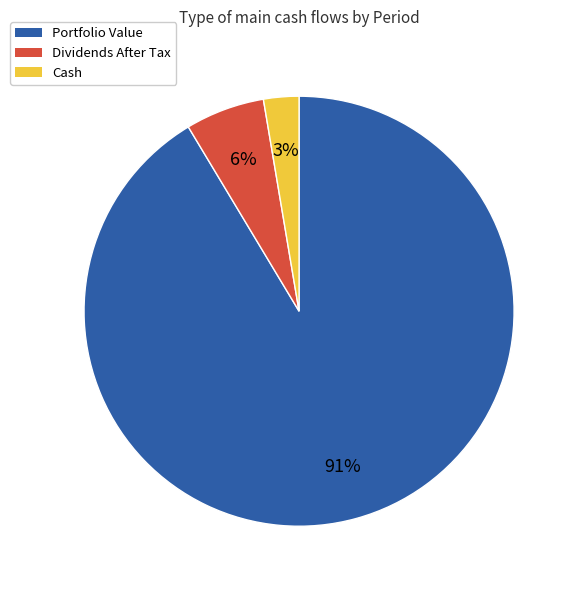

Is there any slice that represents more than half of the pie?

Yes